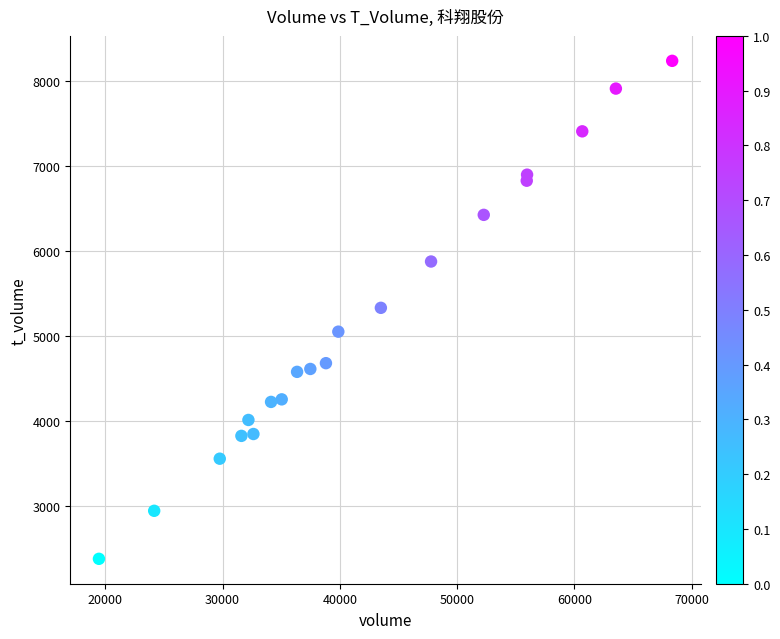

What is the range of X values (max minus min)?

48866